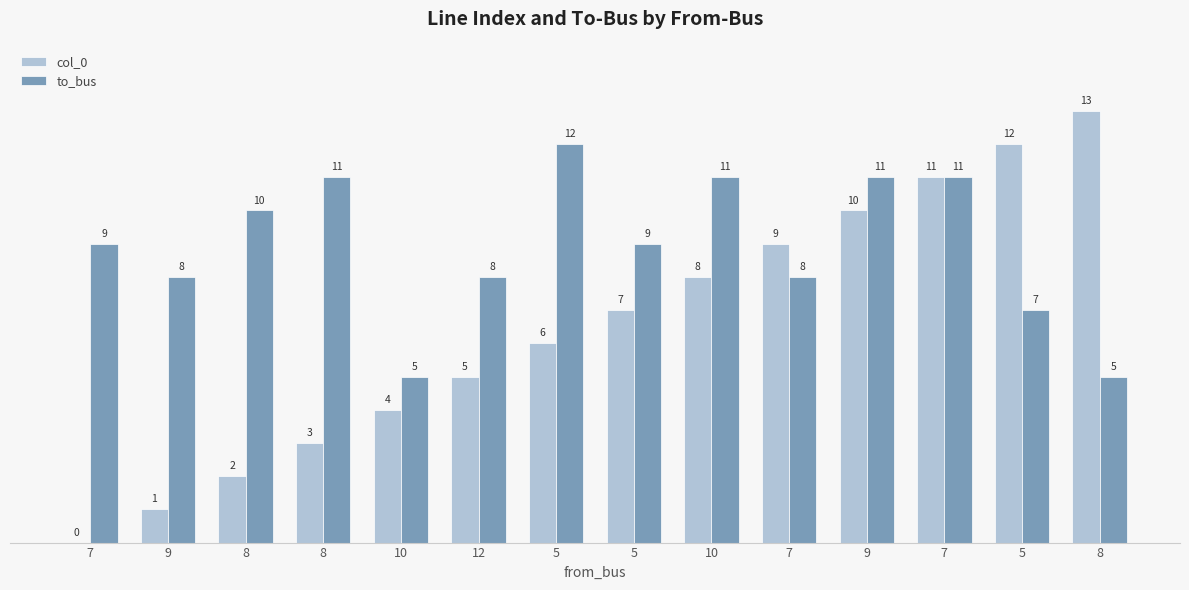

Count the number of data series in this chart.

2